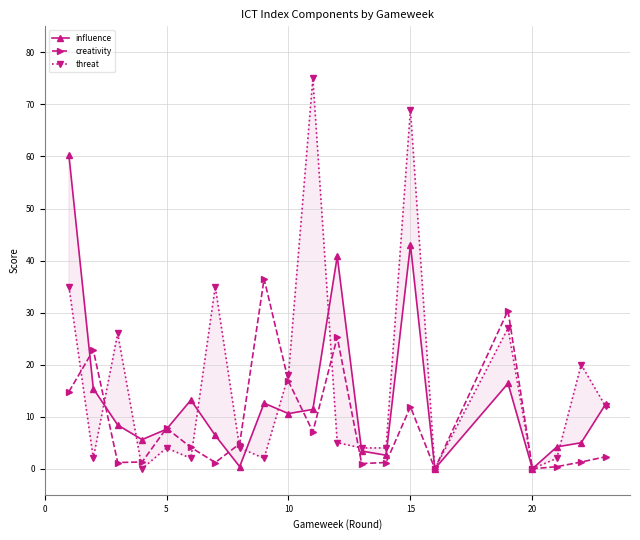

What is the highest value of the influence series?

60.2